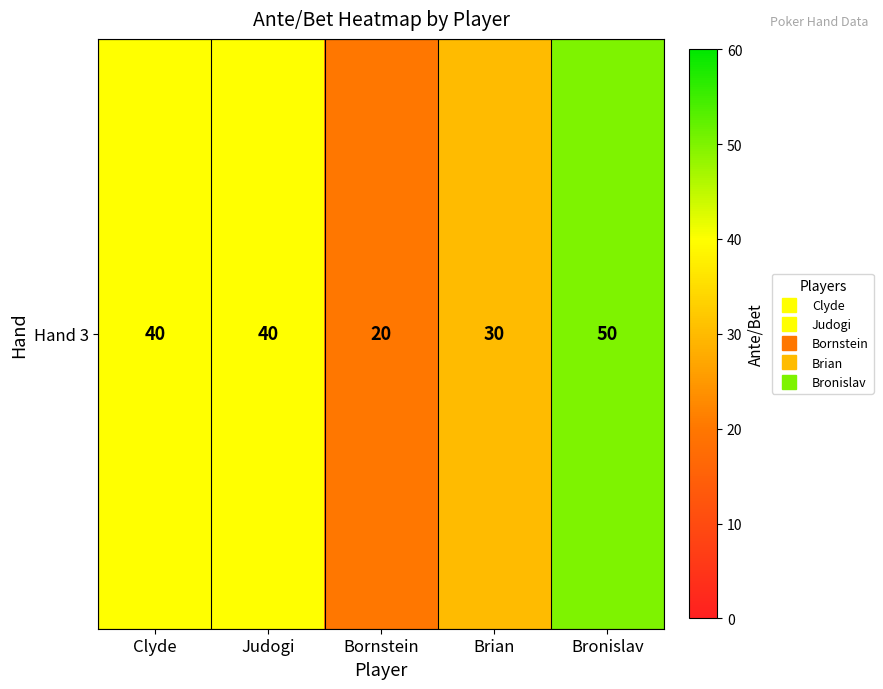

Which category has the lowest value across all series?

Bornstein